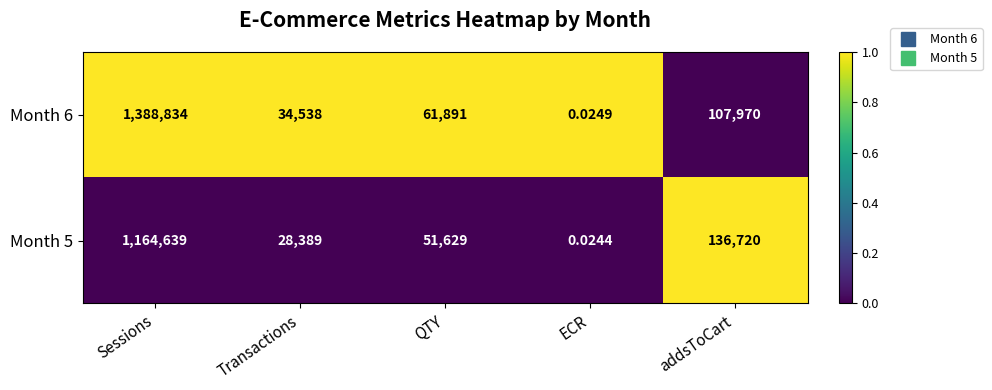

At which label does Month 6 reach its minimum?

ECR